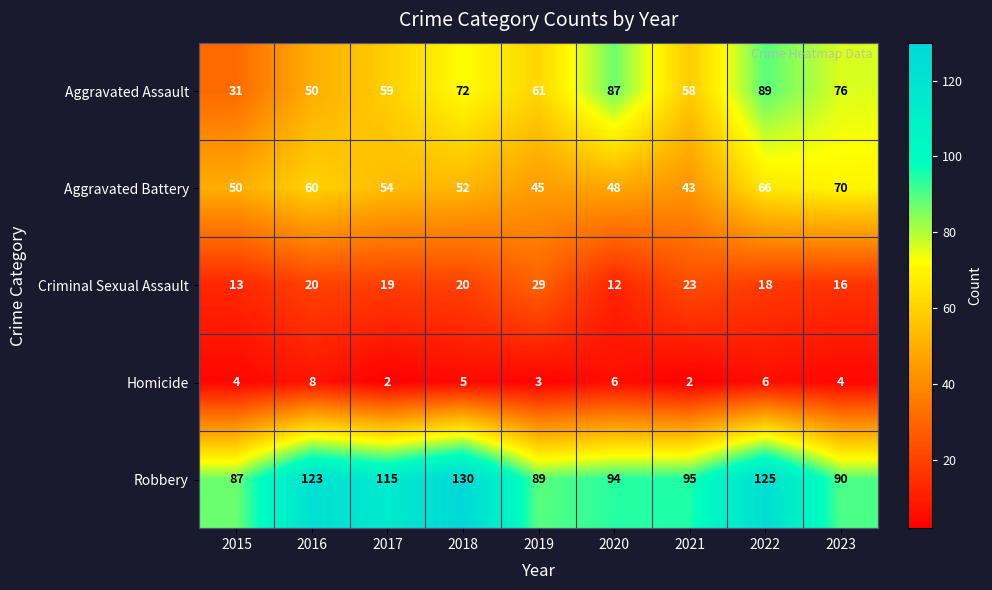

What is the difference between the highest and lowest values at 2018?

125